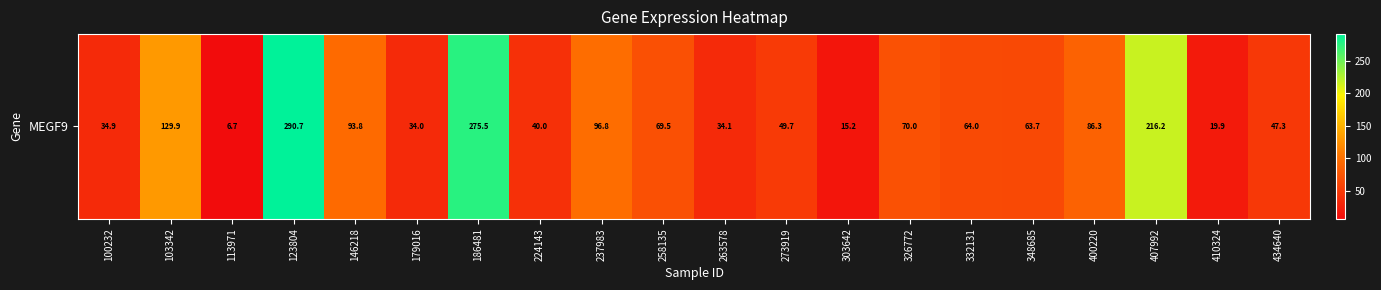

Where is the data nearest to the value 148?

103342